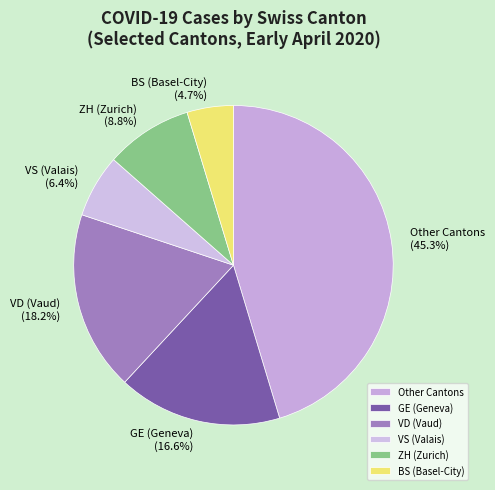

What is the ratio of the value at VD (Vaud) (18.2%) to the value at Other Cantons (45.3%)?

0.4